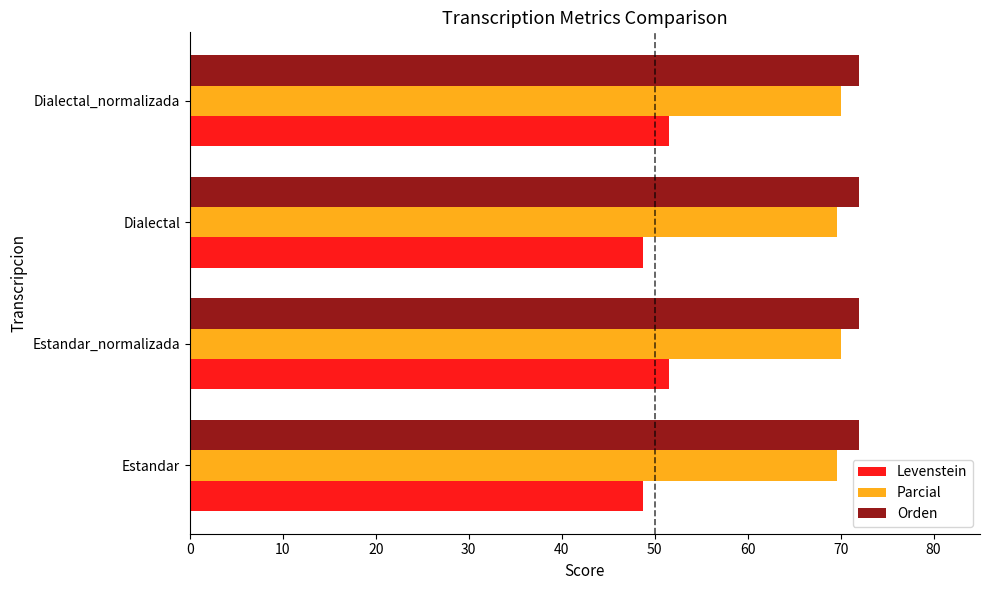

What is the difference between the second highest and second lowest values in the Parcial series?

0.4